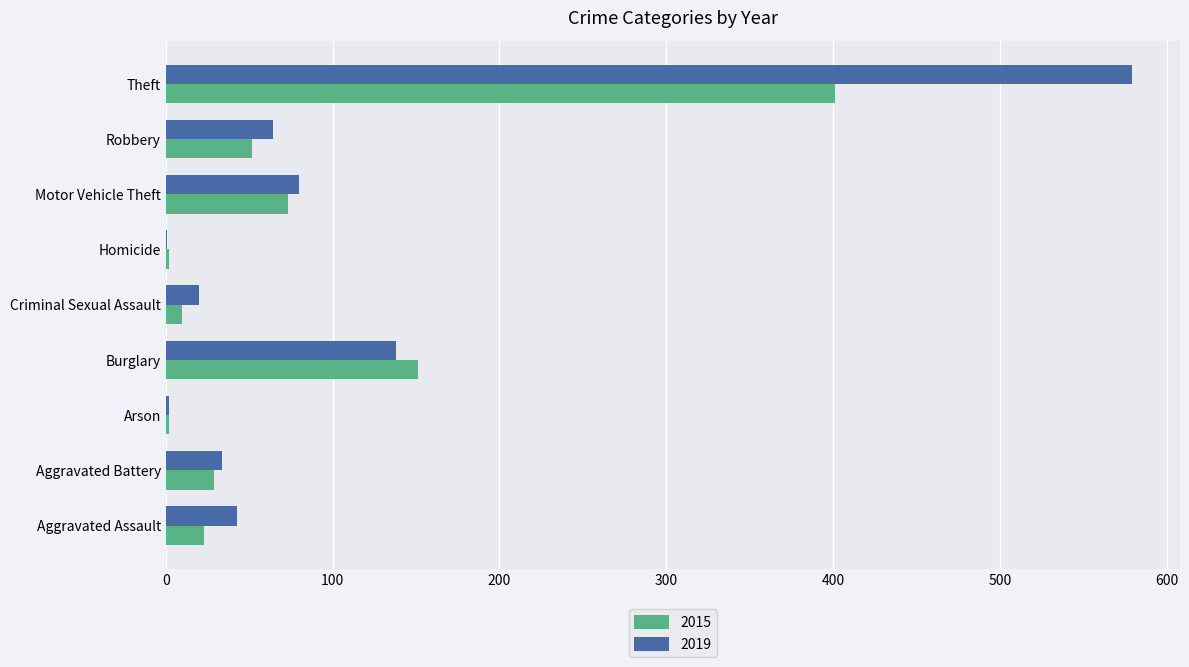

At which label does 2019 reach its peak?

Theft